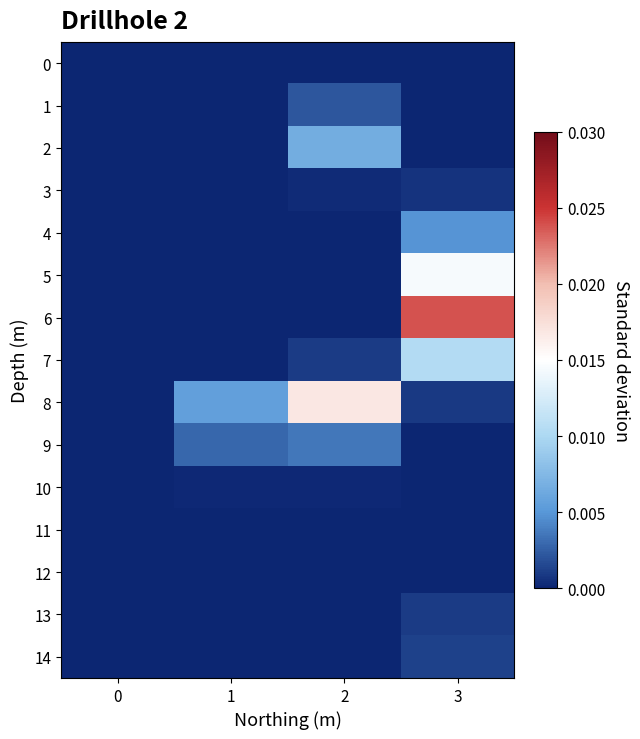

Count the number of data series in this chart.

15